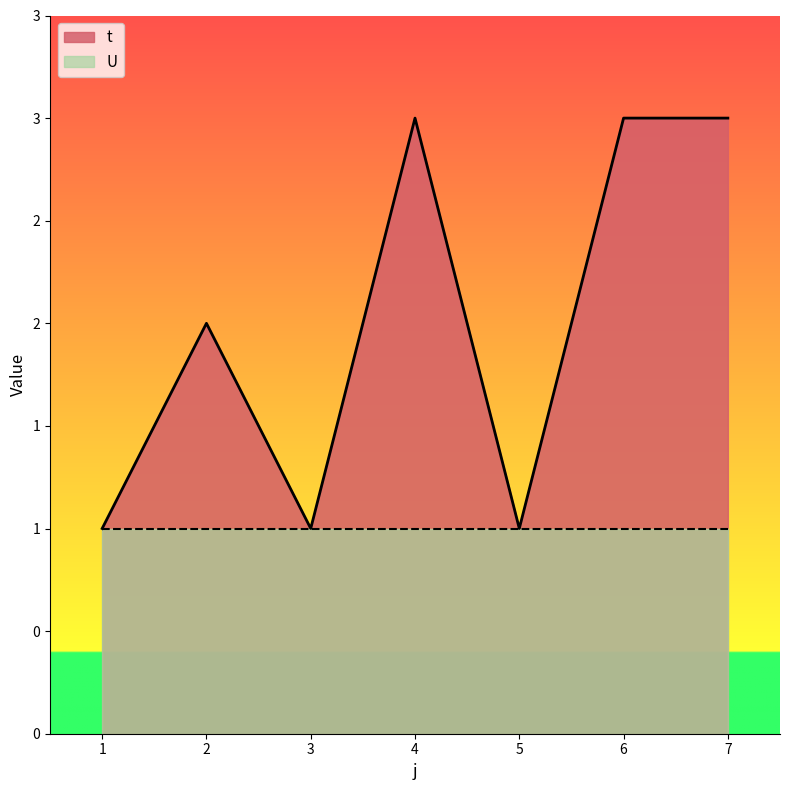

How many points are higher than both their immediate neighbors (excluding endpoints)?

2